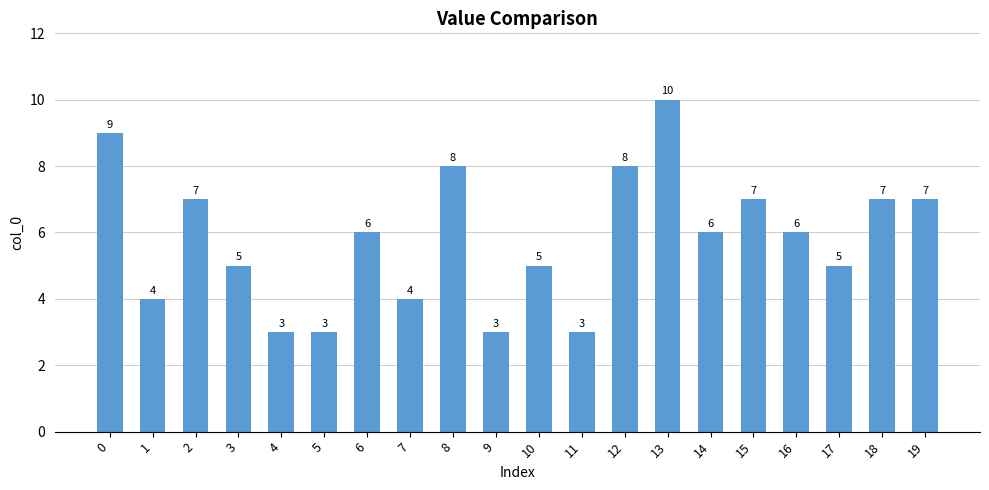

Which category has the highest value across all series?

13